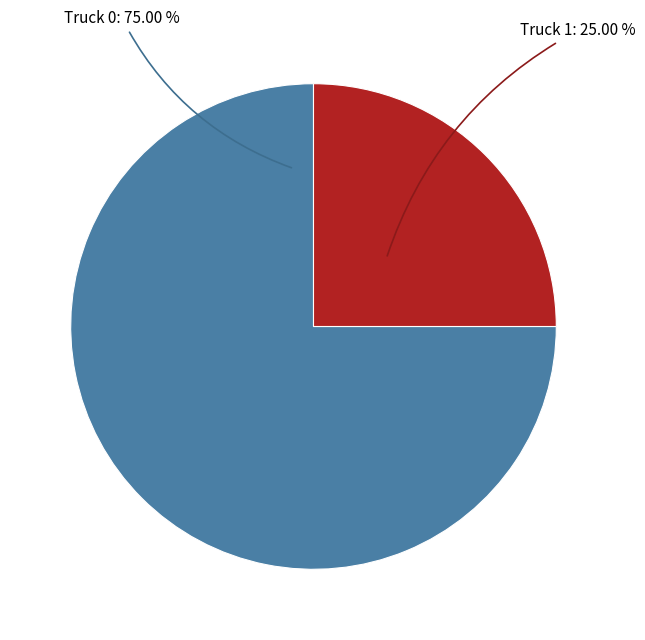

Between Truck 1 and Truck 0, which is larger?

Truck 0